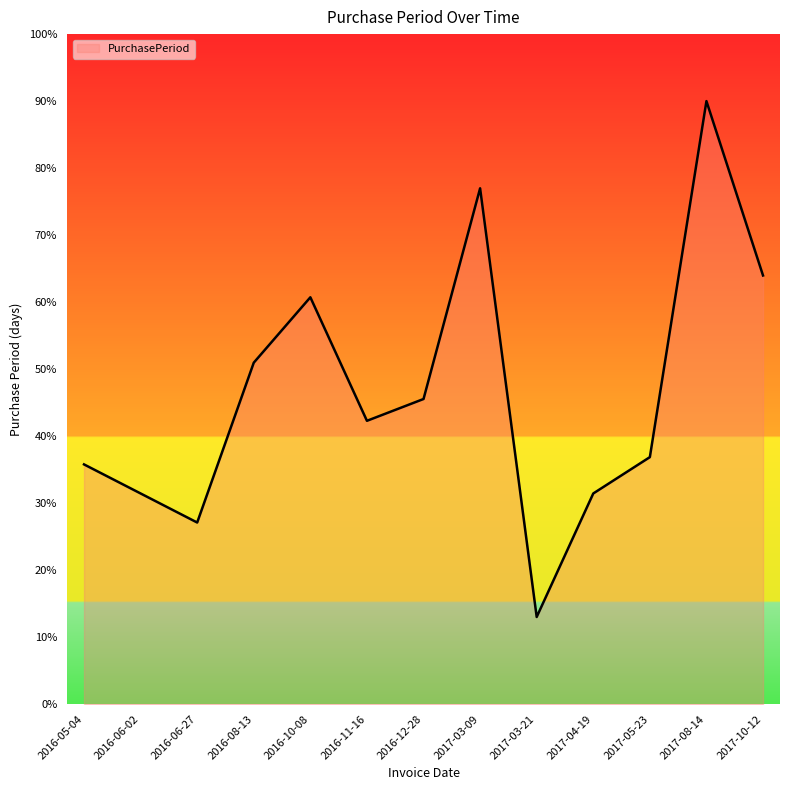

Between 2016-06-02 and 2017-08-14, which is larger?

2017-08-14